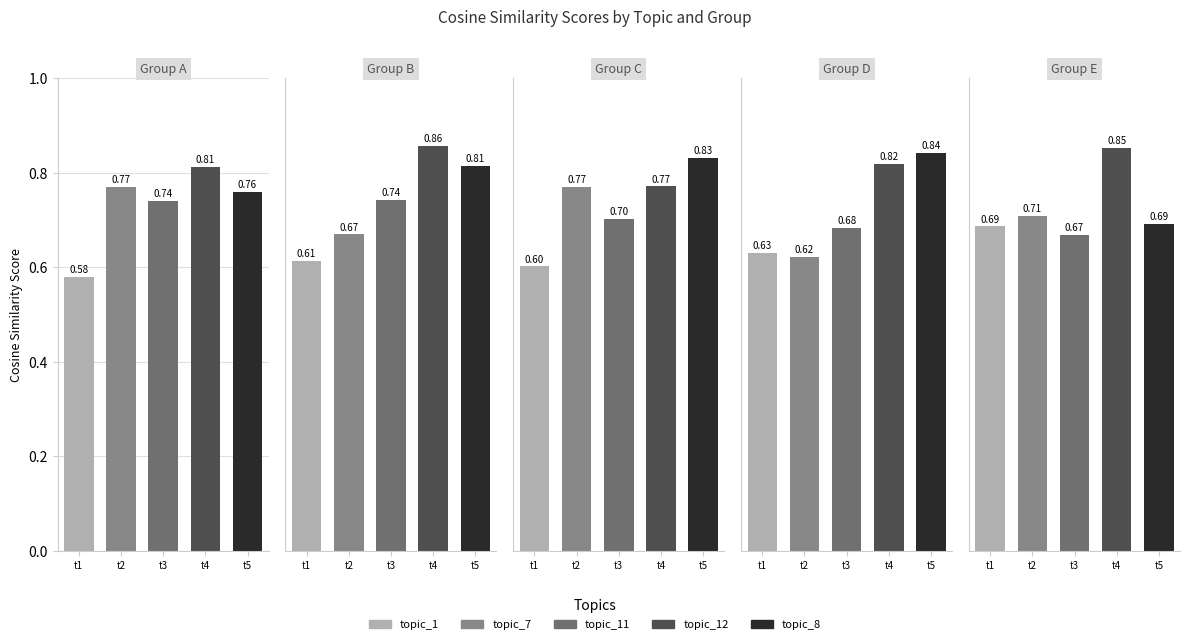

Is it true that topic_1 equals 0.6 at topic_11?

True